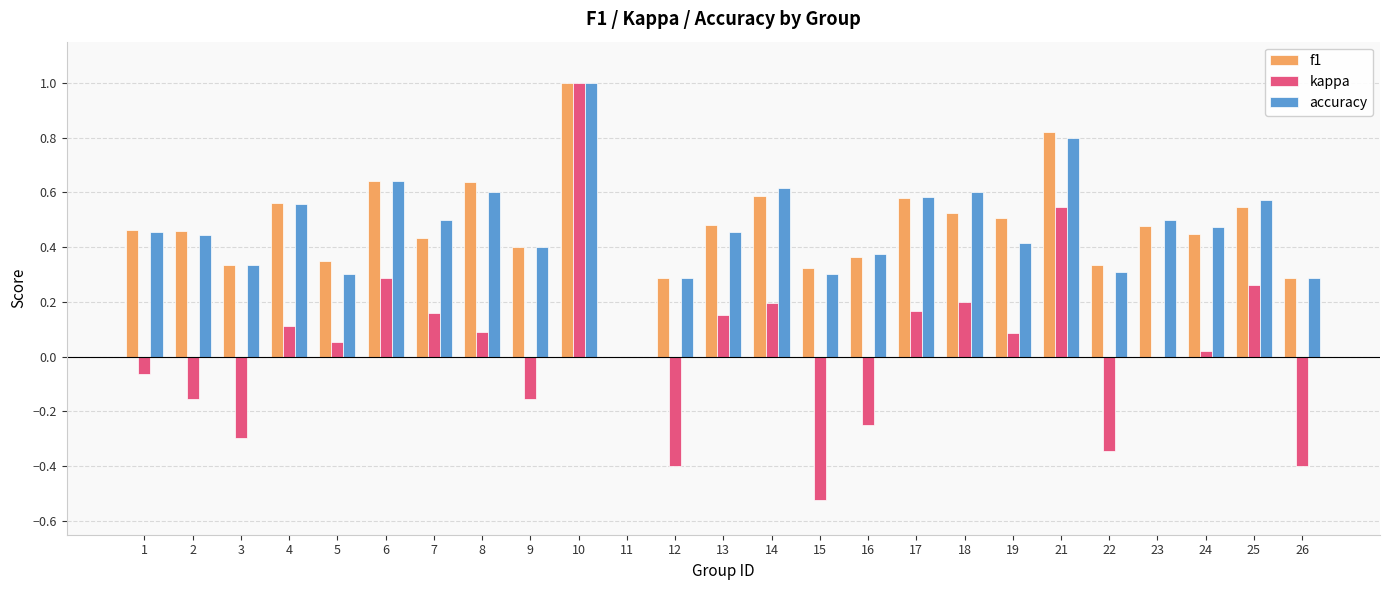

At which category is the sum across all series the highest?

10